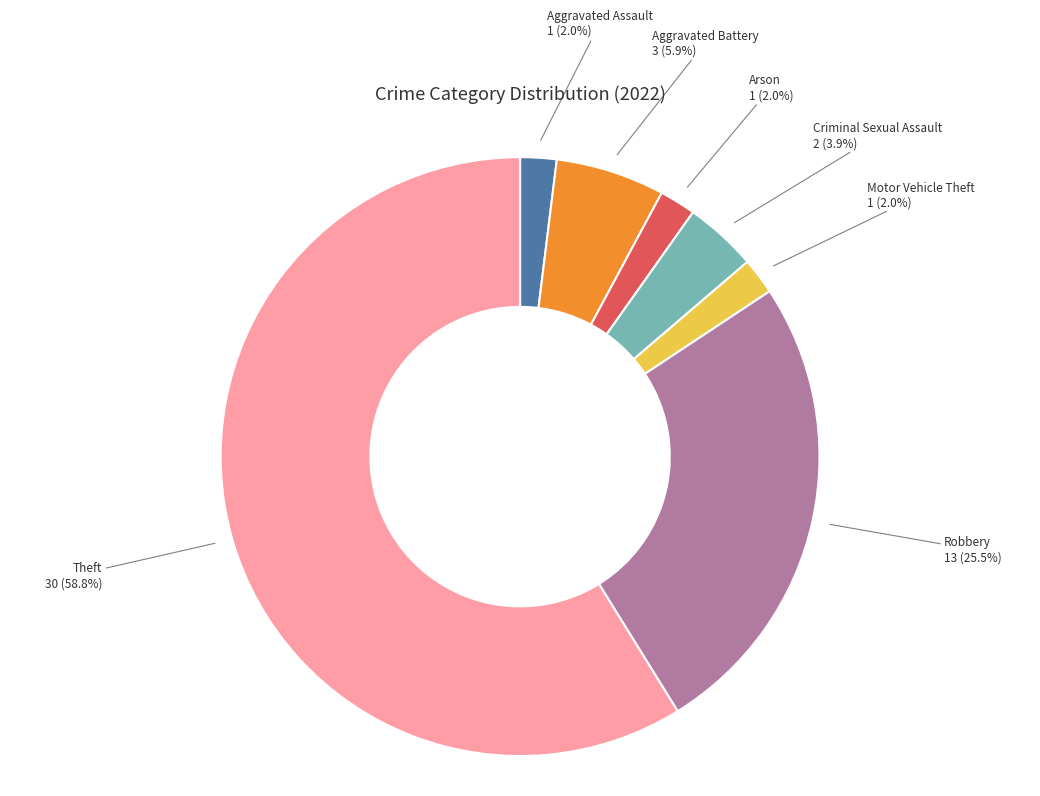

Does any single category account for the majority?

Yes